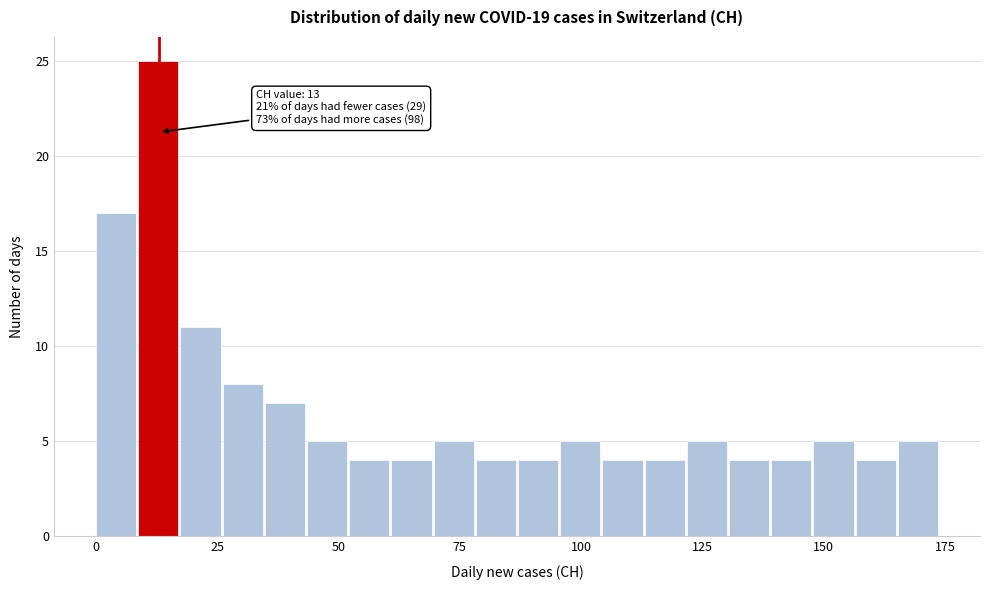

Around what value on the x-axis is the tallest bar? Give the approximate position of its centre, as read against the axis.

15